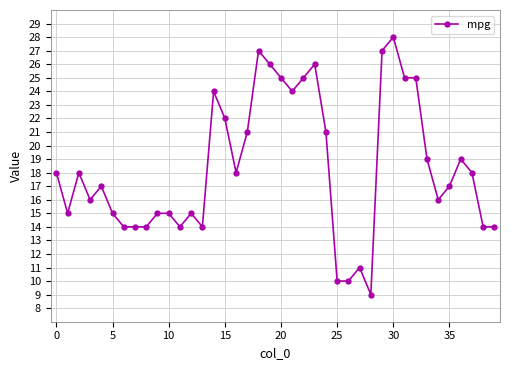

What is the sum of all values?

735